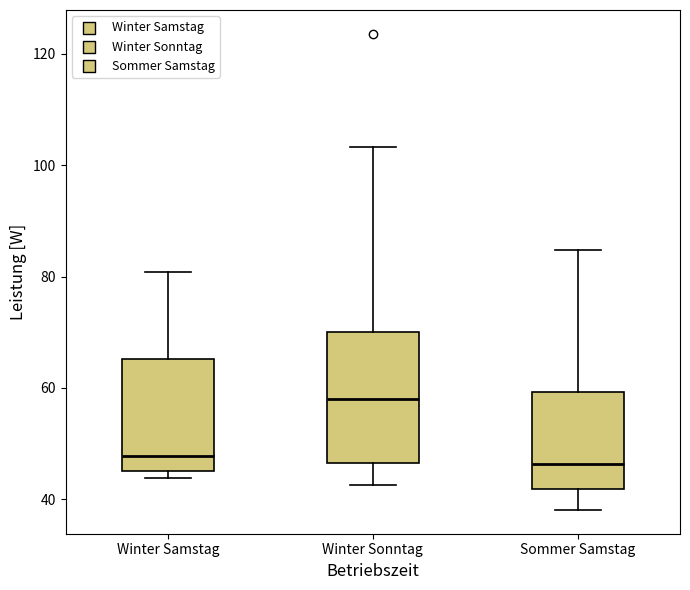

Reading left to right, read every box against the y-axis: the position of its median line, the range the box covers, and the ends of its whiskers. The values are not printed on the chart, so give them approximately, as read against the axis.

Winter Samstag: median 48, box 46 to 66, whiskers 44 to 80
Winter Sonntag: median 58, box 46 to 70, whiskers 42 to 104
Sommer Samstag: median 46, box 42 to 60, whiskers 38 to 84